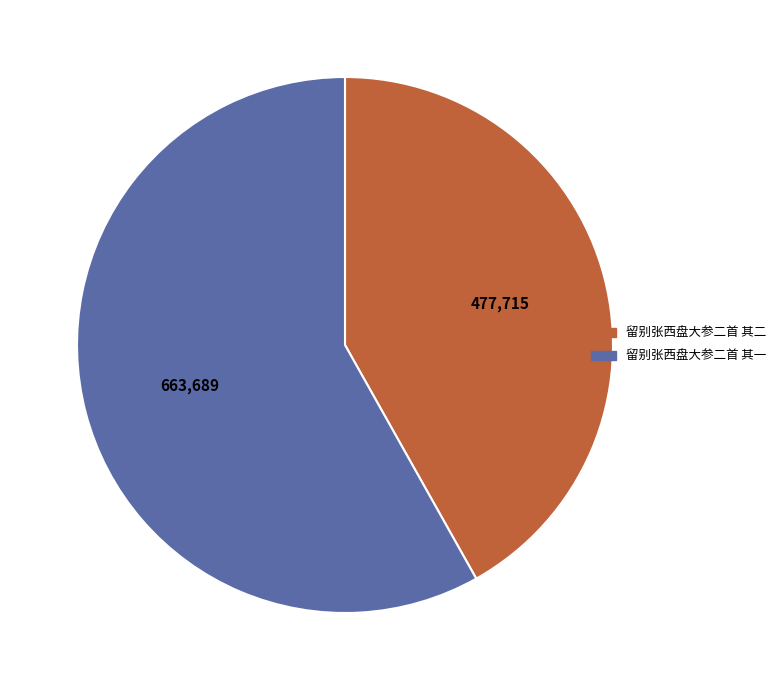

Is there a majority slice in this chart?

Yes